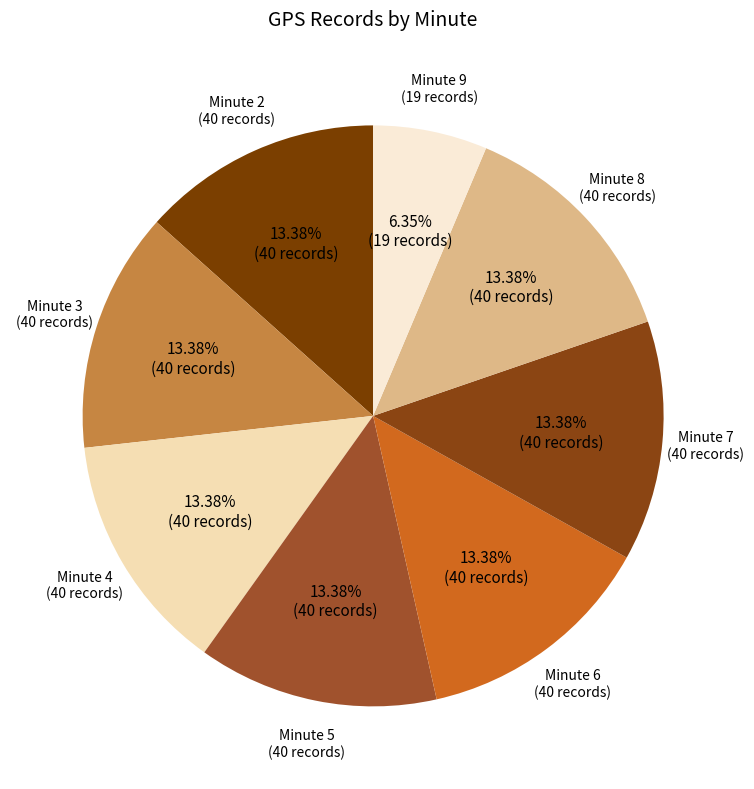

Which slice is the smallest?

Minute 9